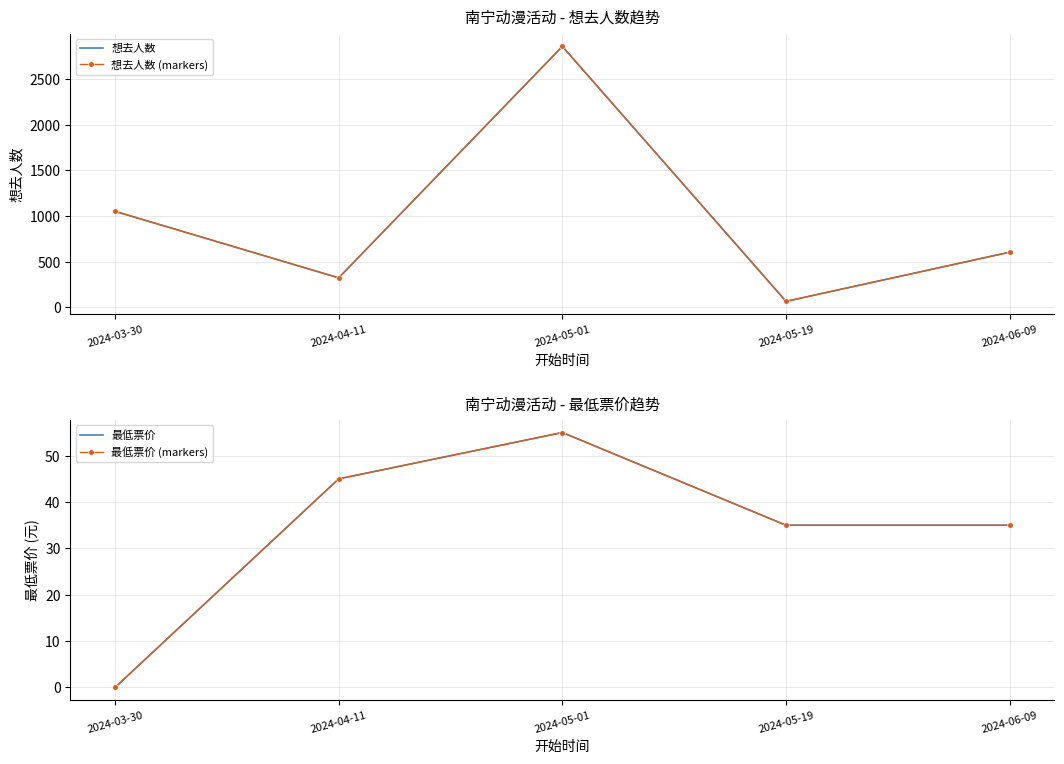

What position from the right is 2024-05-19?

2